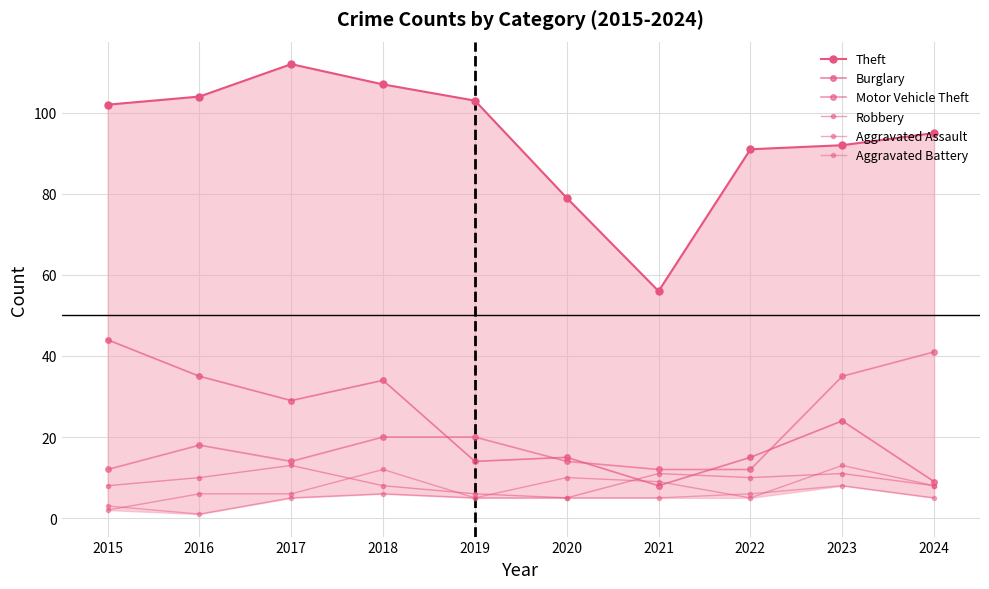

Read the Burglary value at 2024.

9